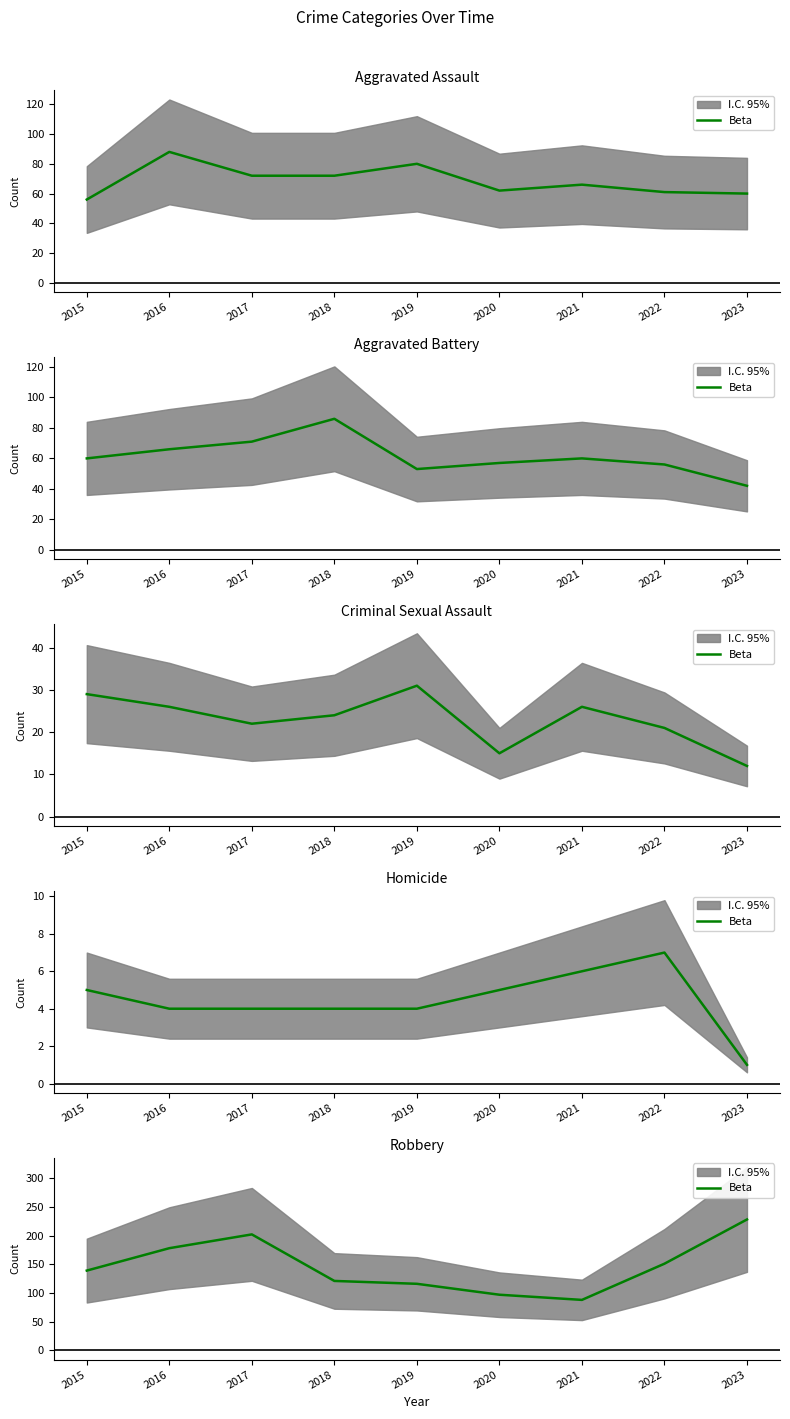

Reading left to right, extract all data points from this chart.

2015=139	2016=178	2017=202	2018=121	2019=116	2020=97	2021=88	2022=151	2023=228